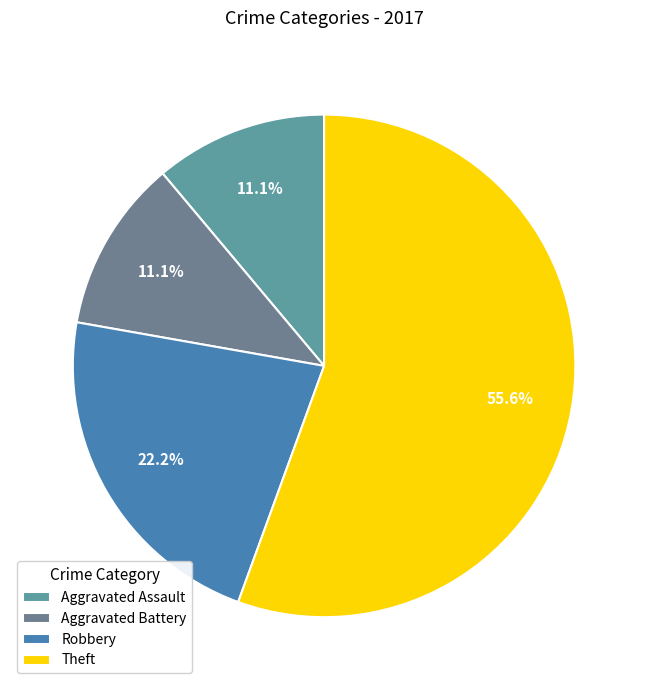

How many segments does this pie chart have?

4